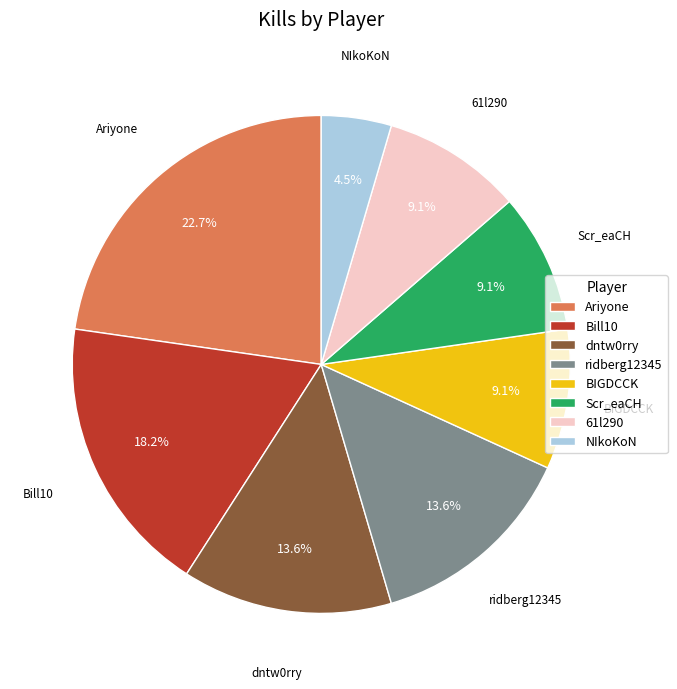

The ridberg12345 slice represents 1% of the pie. True or false?

False